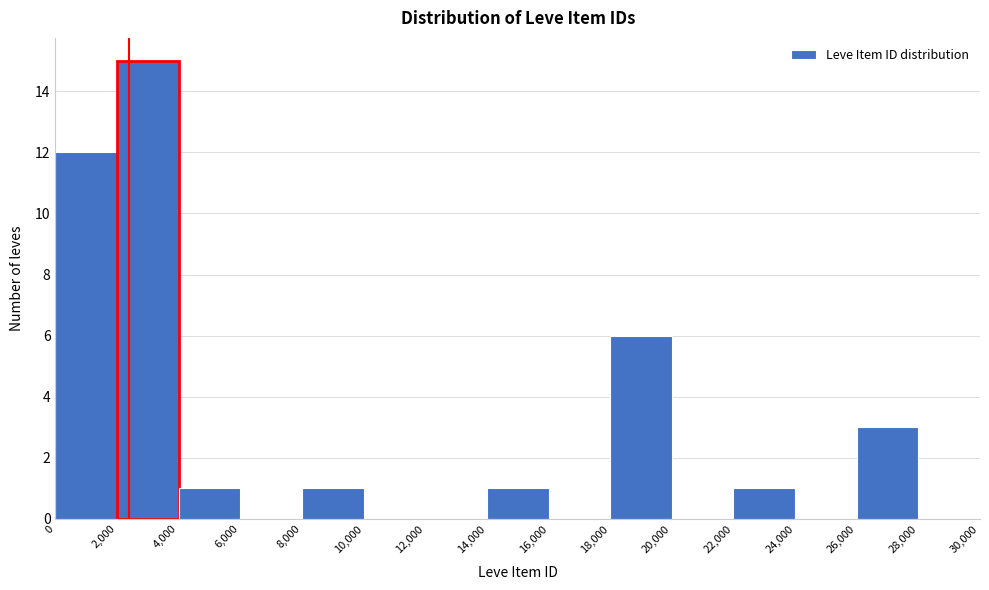

Reading left to right, transcribe this chart: for each bar, give the range it covers on the x-axis and its height. The values are not printed on the chart, so give them approximately, as read against the axis.

0 to 2,000: 12
2,000 to 4,000: 15
4,000 to 6,000: 1
6,000 to 8,000: 0
8,000 to 10,000: 1
10,000 to 12,000: 0
12,000 to 14,000: 0
14,000 to 16,000: 1
16,000 to 18,000: 0
18,000 to 20,000: 6
20,000 to 22,000: 0
22,000 to 24,000: 1
24,000 to 26,000: 0
26,000 to 28,000: 3
28,000 to 30,000: 0